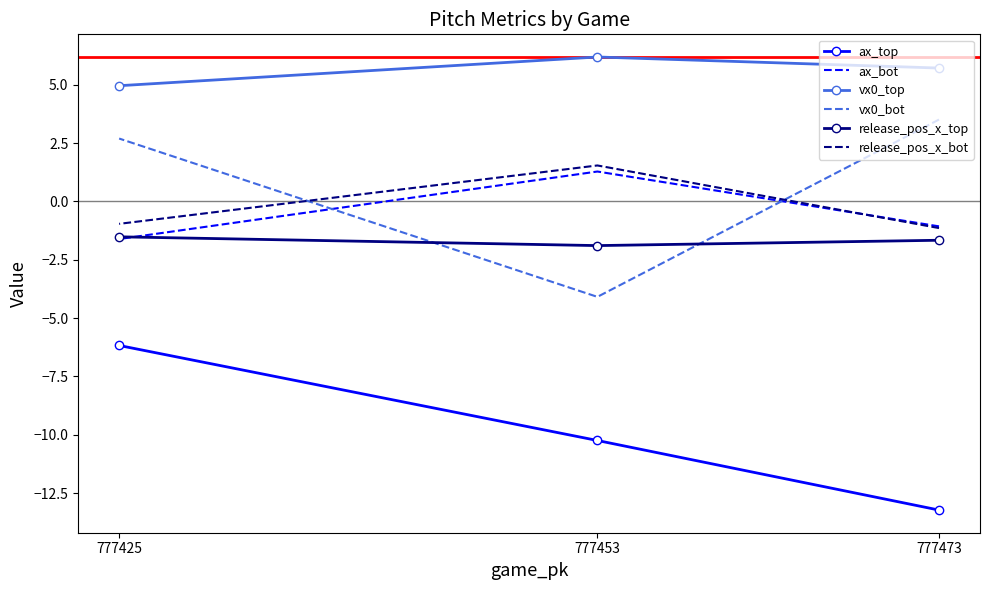

Is the value of release_pos_x_bot at 777453 greater than the value of ax_top at 777473?

Yes